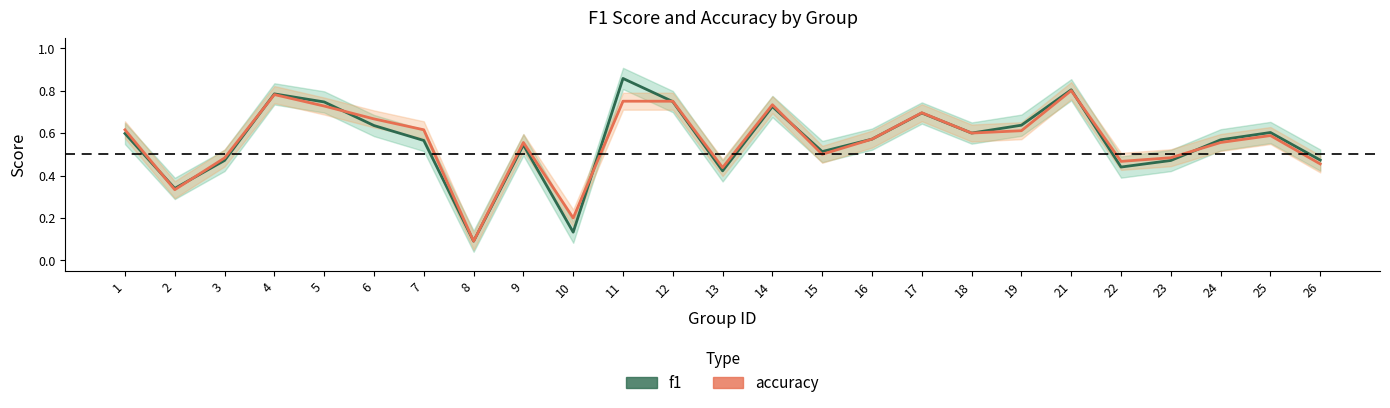

At which category does f1 reach its first local peak?

4